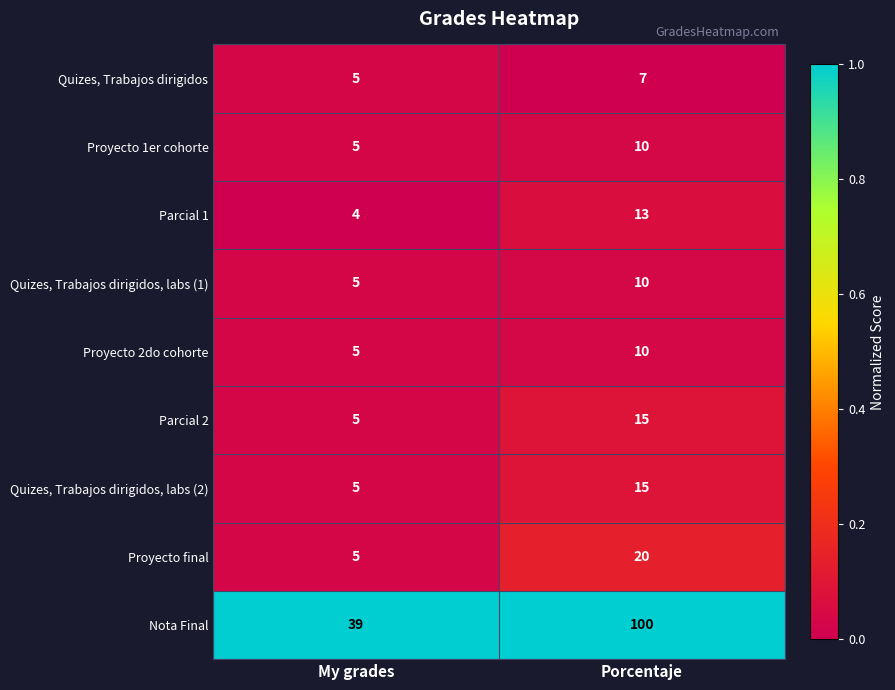

Reading left to right, extract all data points from this chart.

Quizes, Trabajos dirigidos: My grades=5	Porcentaje=7
Proyecto 1er cohorte: My grades=5	Porcentaje=10
Parcial 1: My grades=4	Porcentaje=13
Quizes, Trabajos dirigidos, labs (1): My grades=5	Porcentaje=10
Proyecto 2do cohorte: My grades=5	Porcentaje=10
Parcial 2: My grades=5	Porcentaje=15
Quizes, Trabajos dirigidos, labs (2): My grades=5	Porcentaje=15
Proyecto final: My grades=5	Porcentaje=20
Nota Final: My grades=39	Porcentaje=100